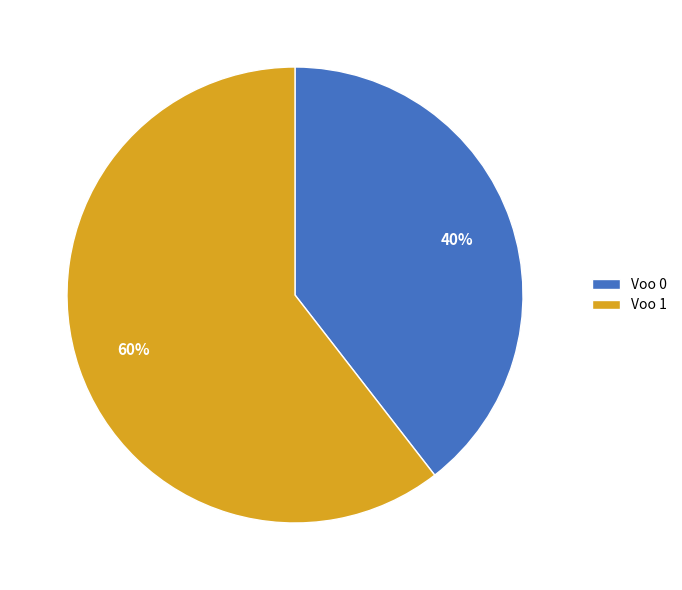

Rank the categories by value from highest to lowest.

Voo 1, Voo 0